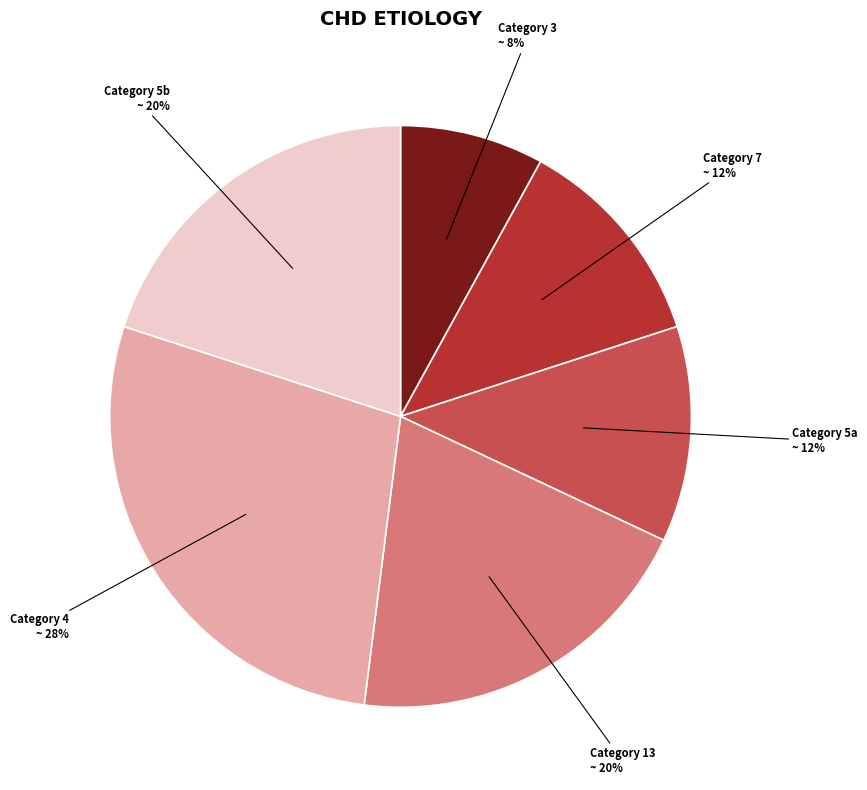

To the nearest percent, what is the combined percentage of Category 5a and Category 7?

24%